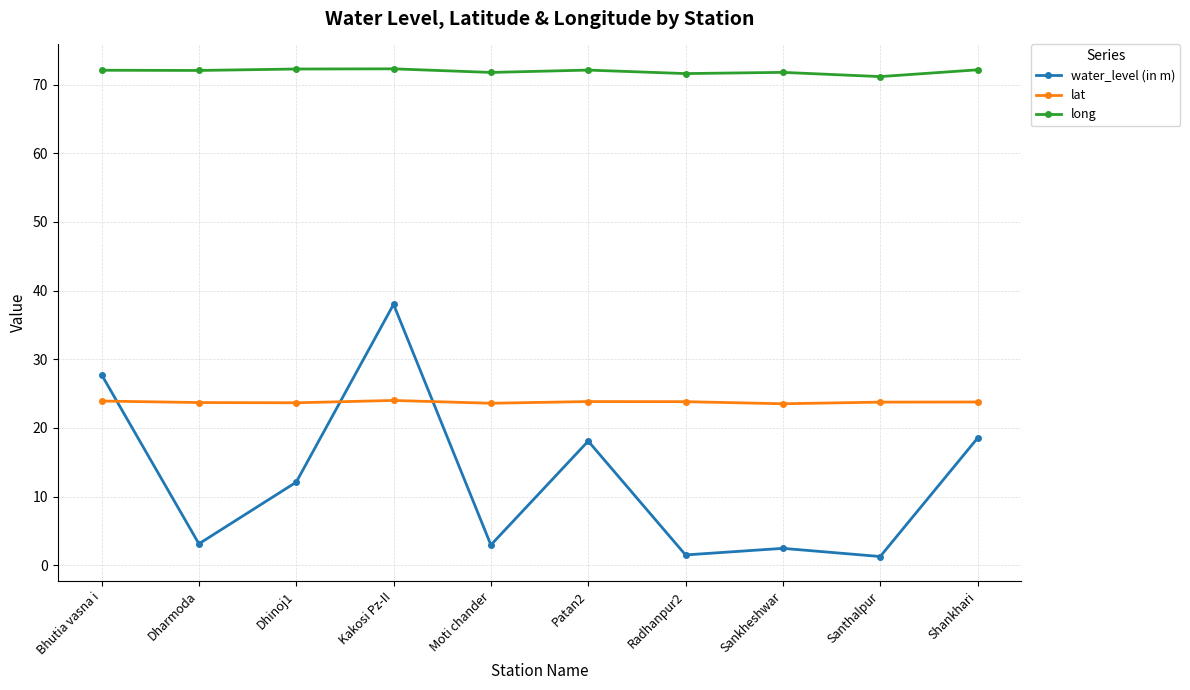

What position from the right is Santhalpur?

2